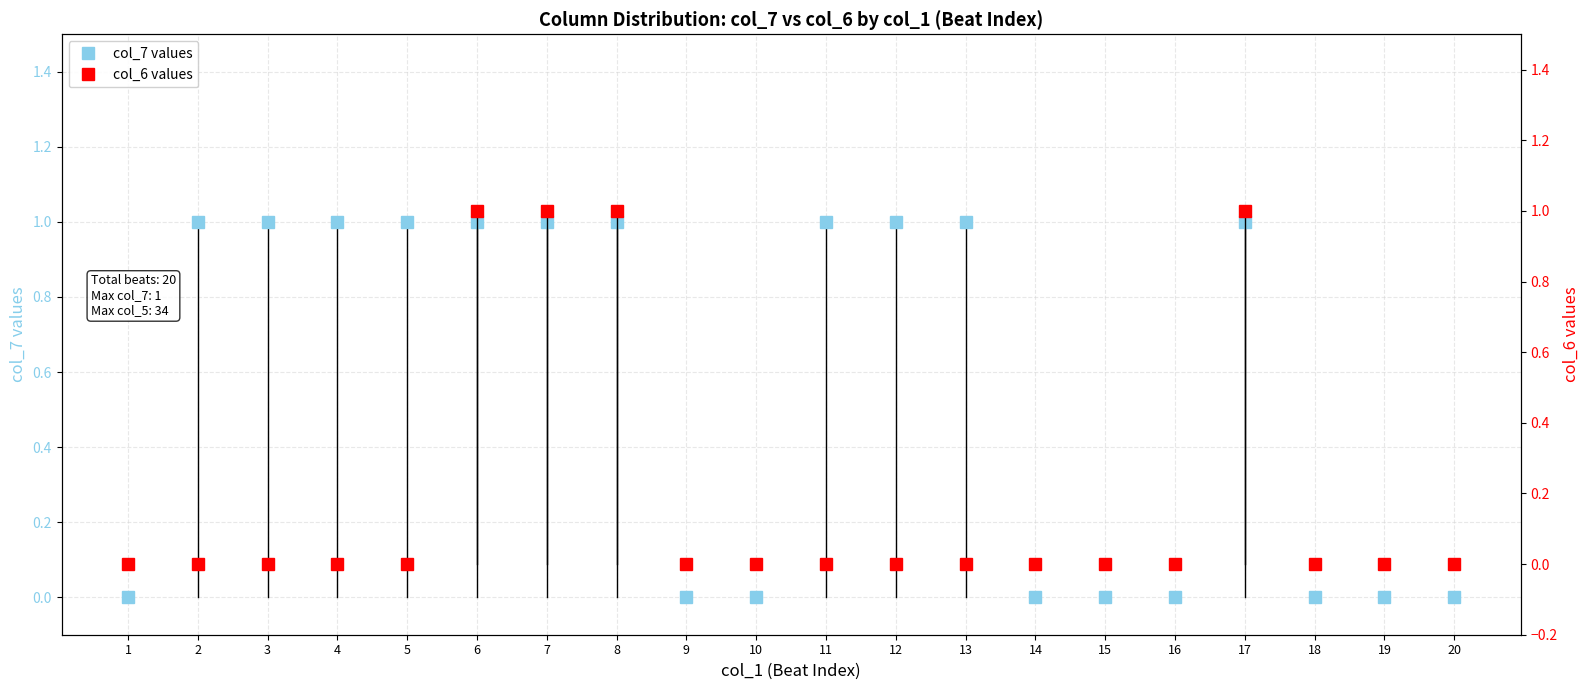

What is the greatest value displayed?

1